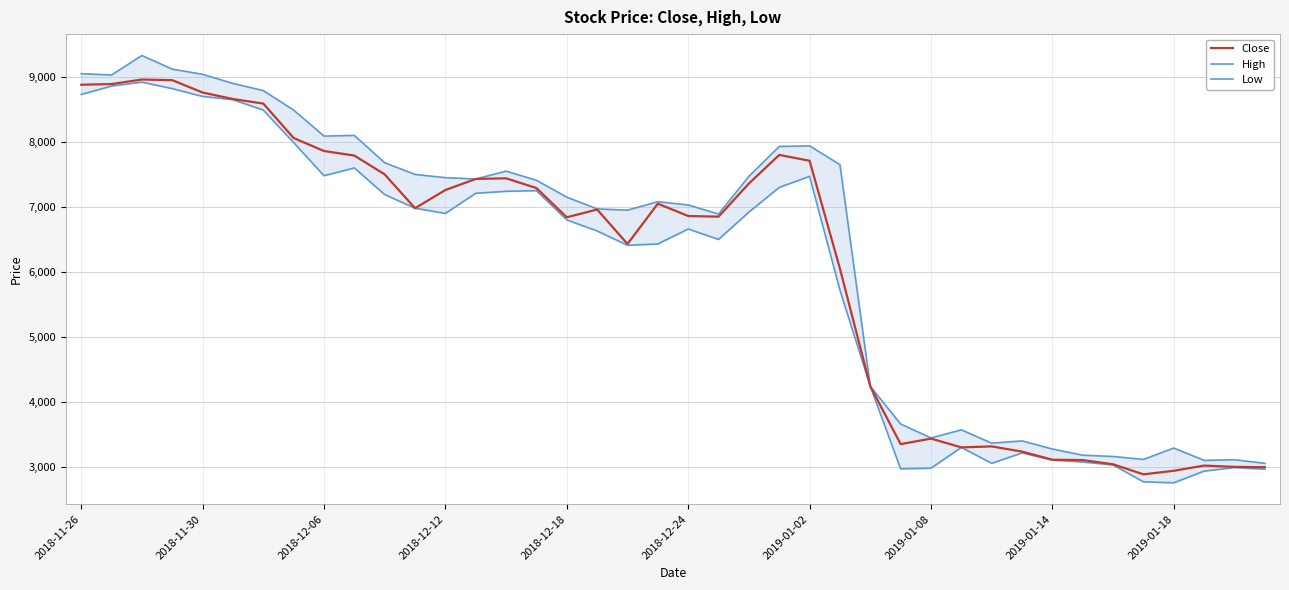

How many values in the Close series exceed 6980?

19